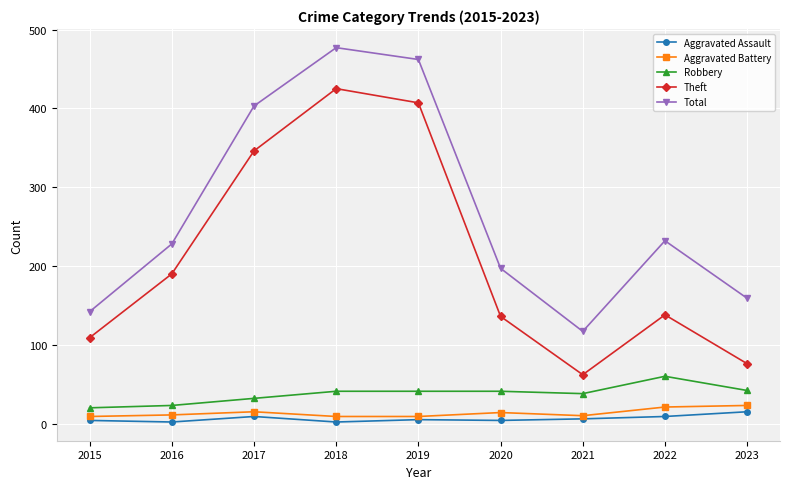

Rank the series by their maximum value, from highest to lowest.

Total, Theft, Robbery, Aggravated Battery, Aggravated Assault